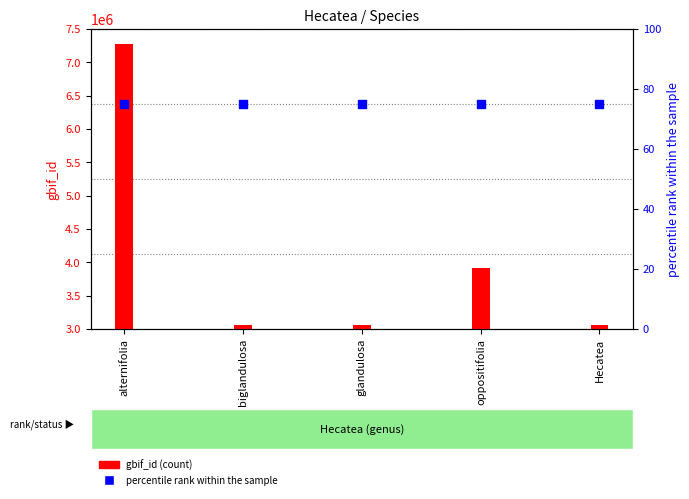

Is the value of percentile rank within the sample at alternifolia greater than the value of gbif_id (count) at biglandulosa?

No